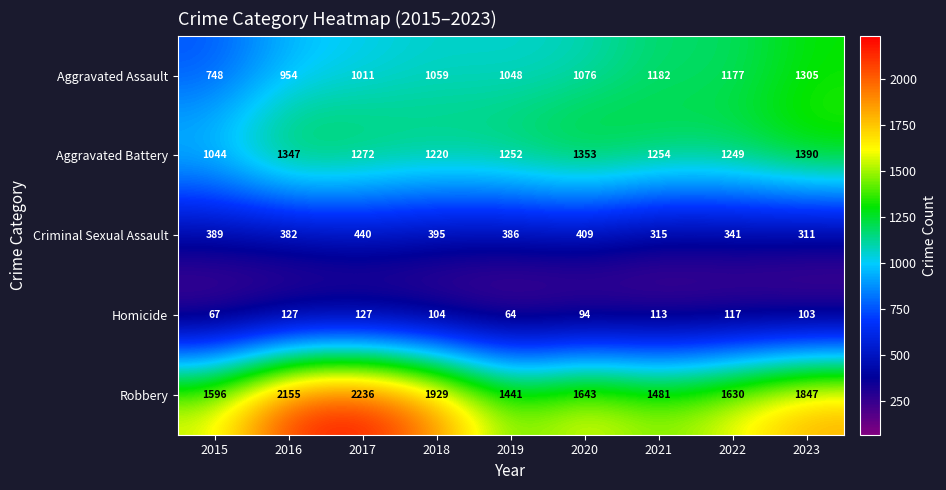

What value does the Aggravated Battery series have at 2021, to the nearest 10?

1250